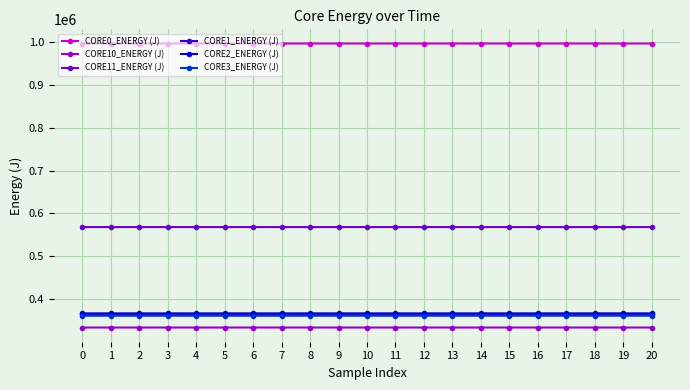

What is the difference between the maximum and minimum values in the CORE11_ENERGY (J) series?

1.6